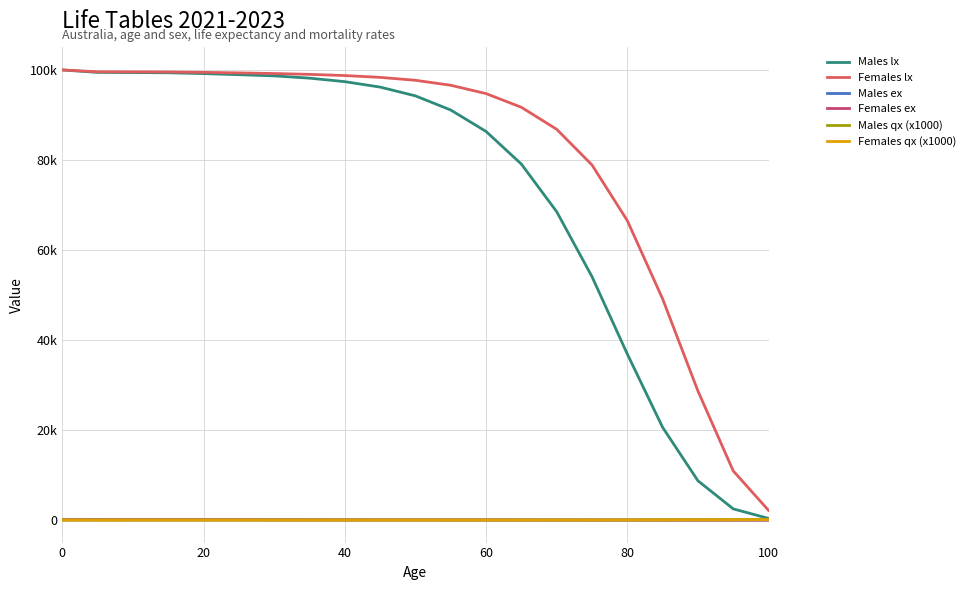

Which series has the widest spread of values?

Males lx